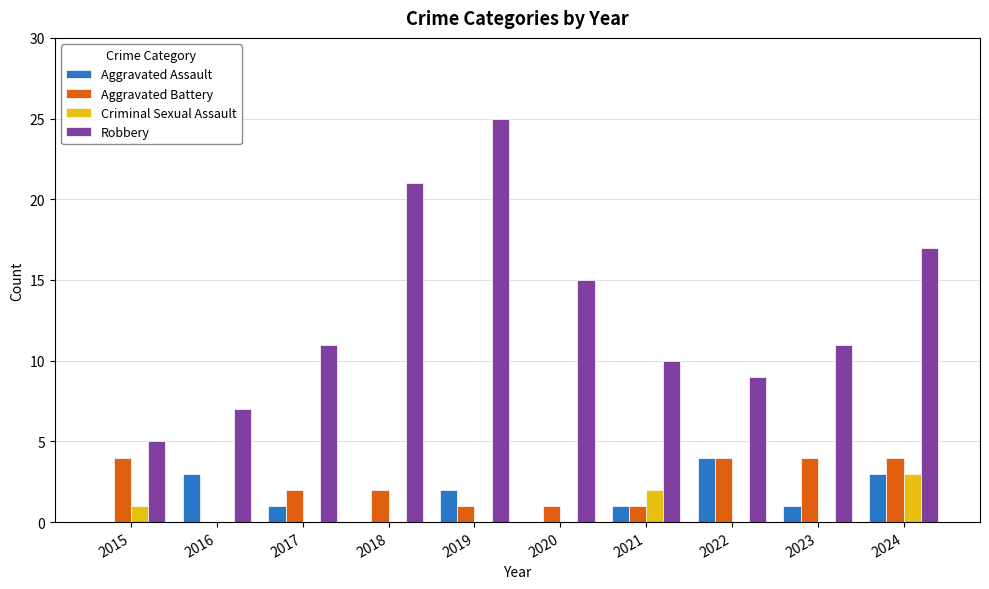

How many distinct data groups are displayed?

4